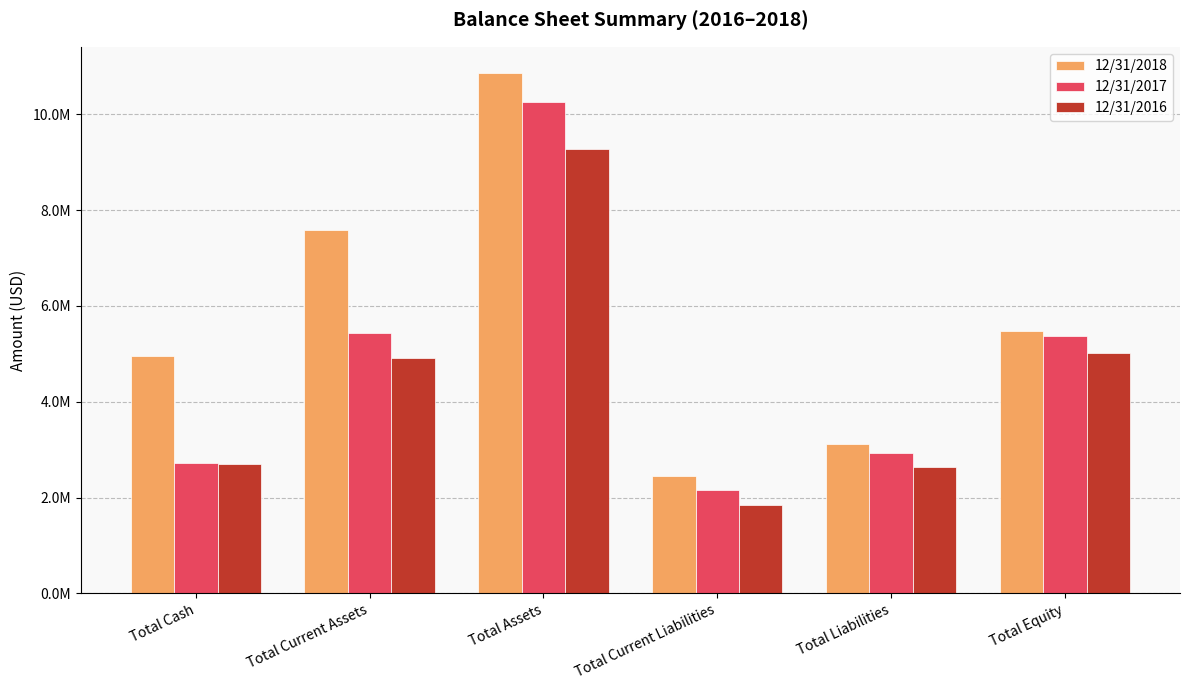

What is the smallest value displayed?

1850924